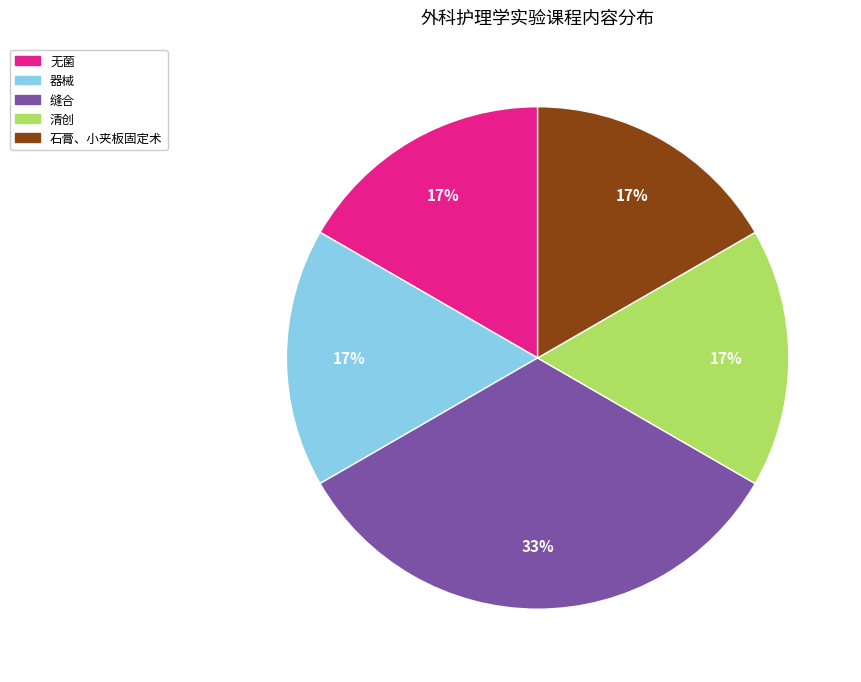

Do 清创 and 石膏、小夹板固定术 together represent more than half of the pie?

No